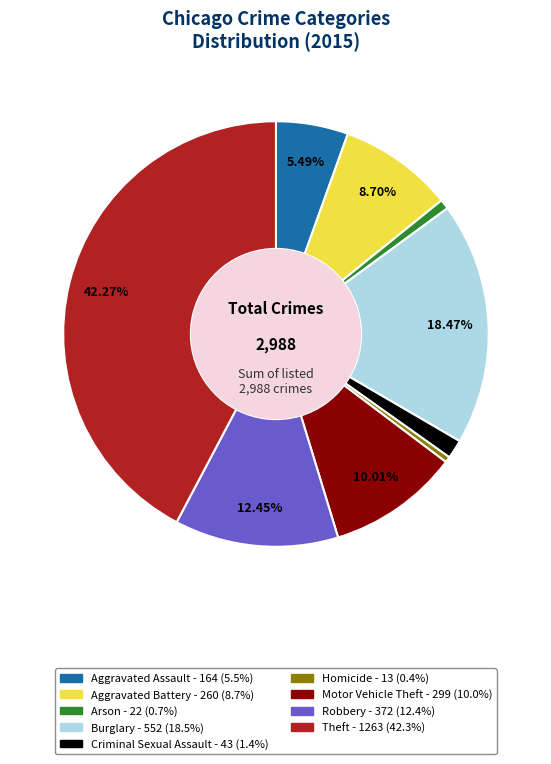

What is the ratio of the value at Criminal Sexual Assault to the value at Robbery?

0.1